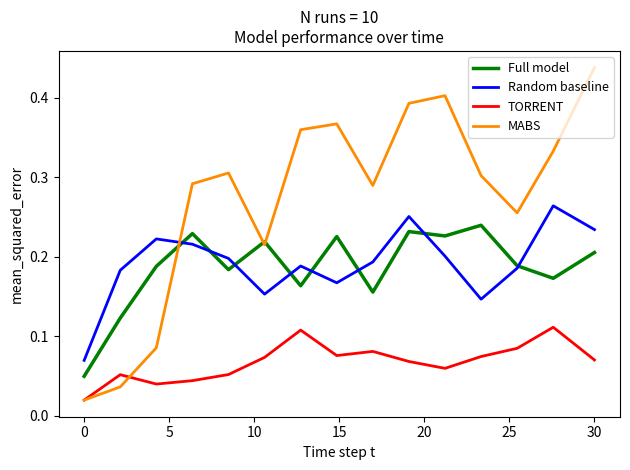

After their last crossing, which series has the higher values: Random baseline or MABS?

MABS